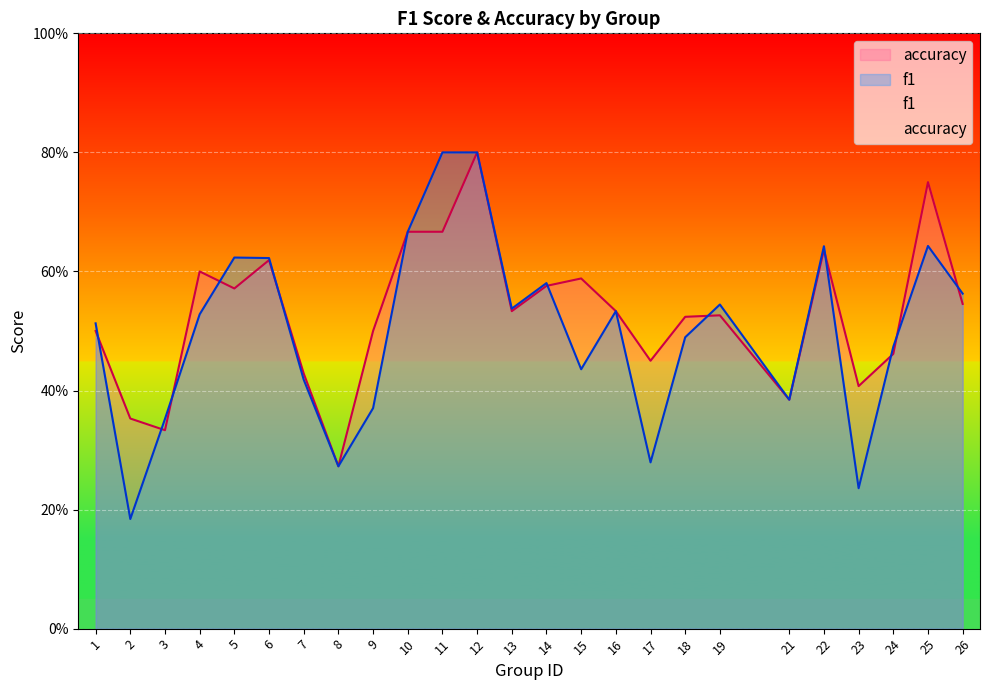

What are all the series names shown in the legend?

f1, accuracy